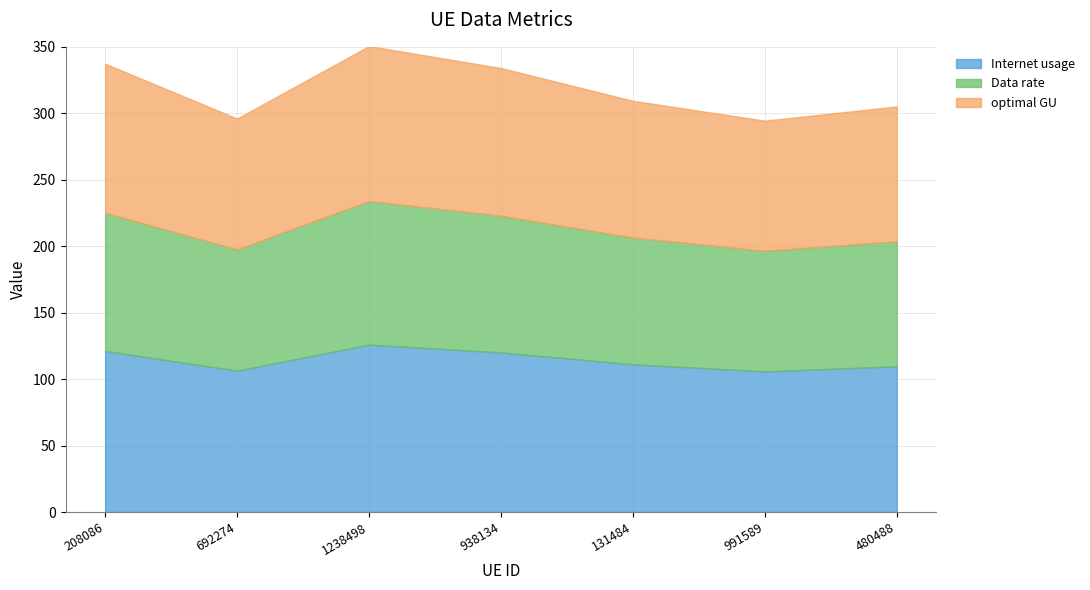

At which label is optimal GU closest to 107?

131484